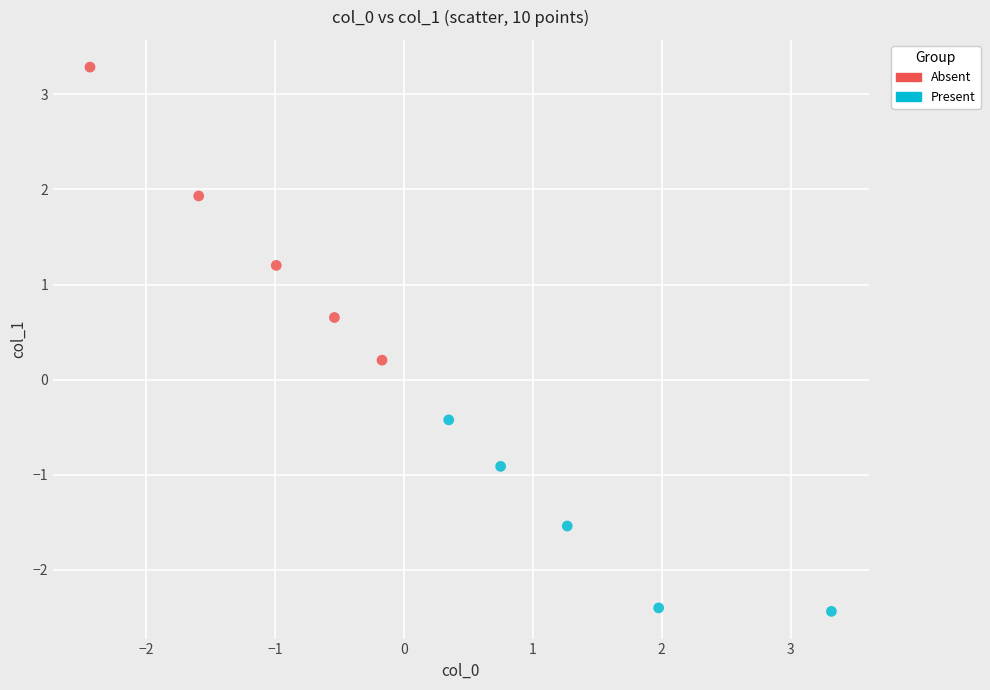

Which series reaches the minimum Y coordinate?

Present